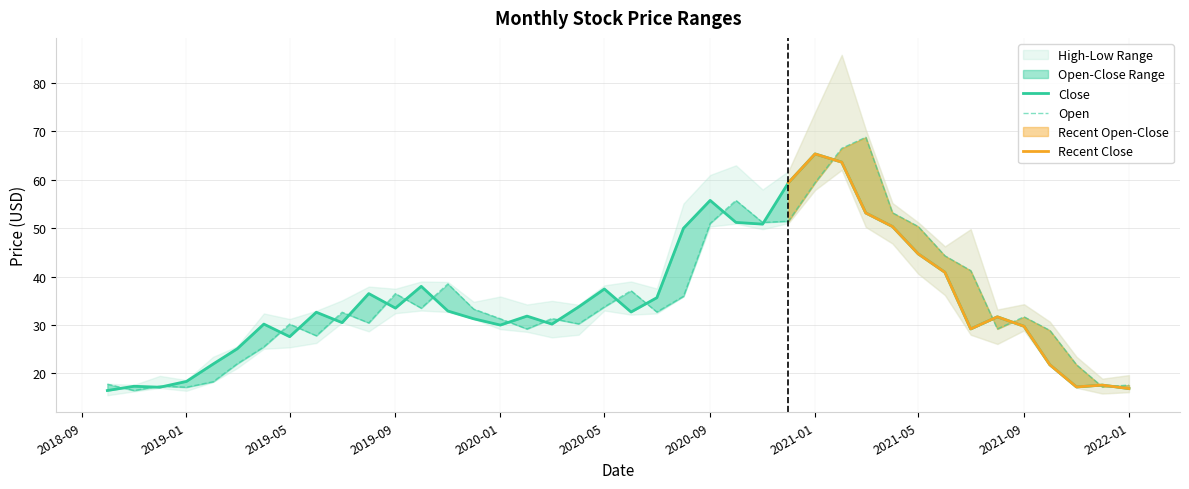

What is the difference between the Open values at 2020-07-01 and 2021-11-01?

10.9